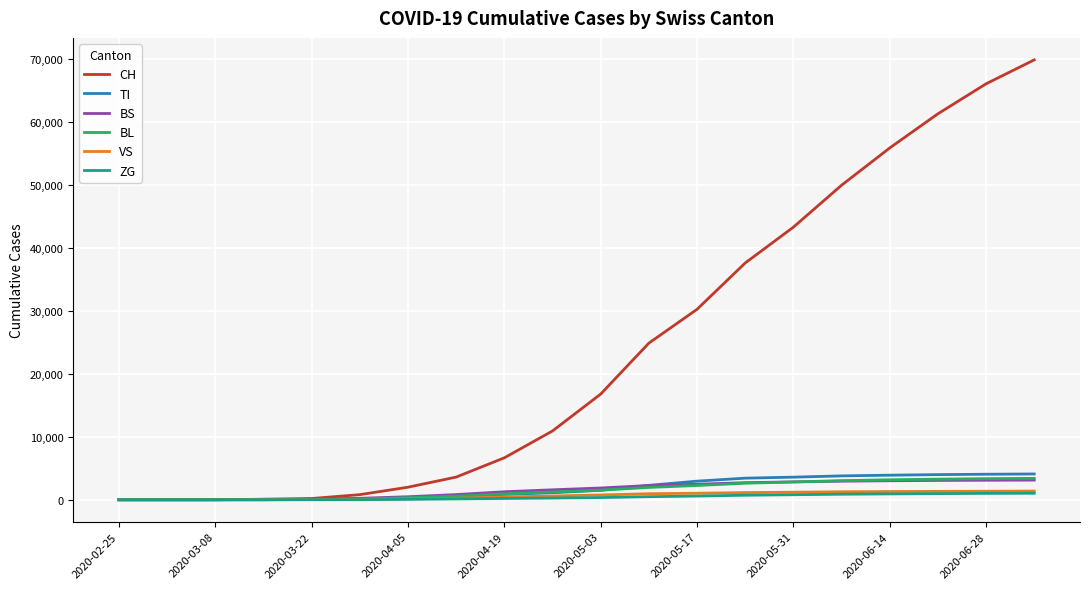

Which series has the widest spread of values?

CH